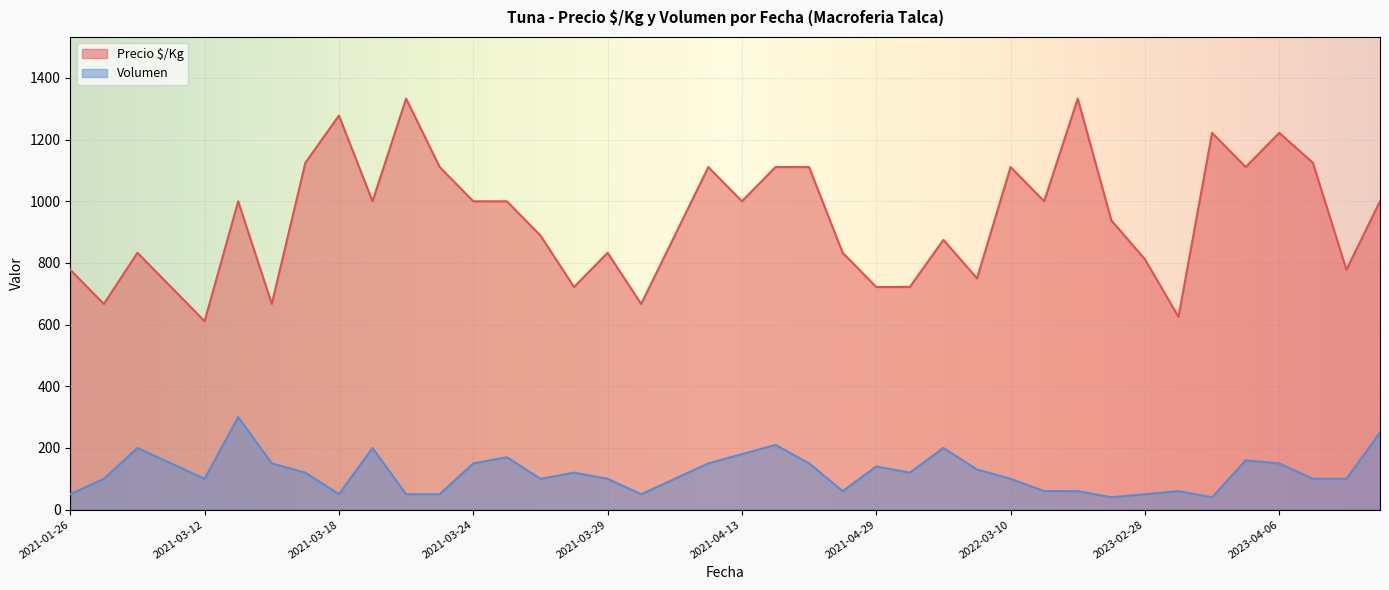

What are all the series names shown in the legend?

Precio $/Kg, Volumen